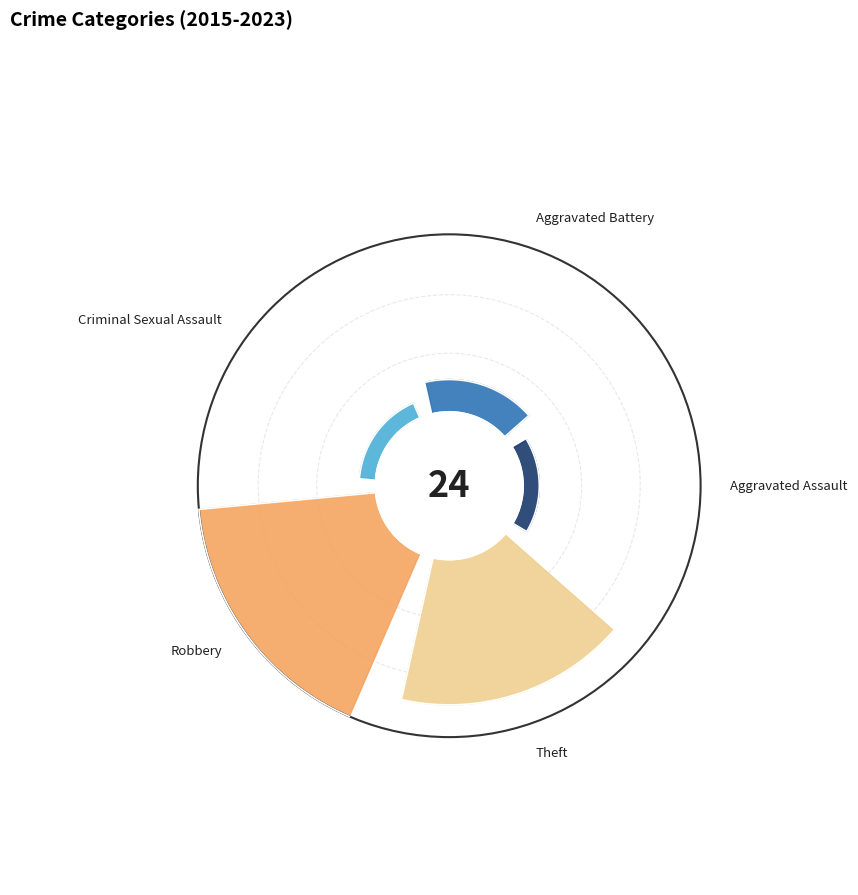

Is there any slice that represents more than half of the pie?

No